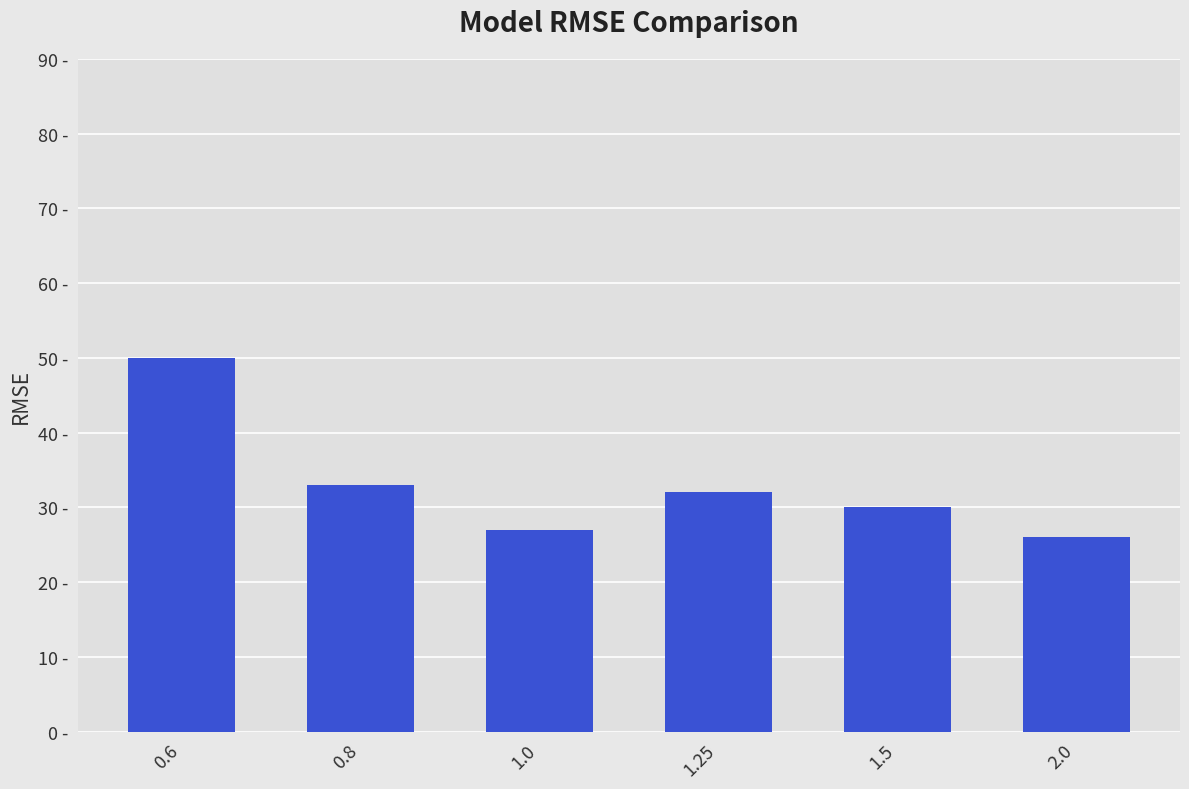

True or false: the data shows 21 at 1.5.

False